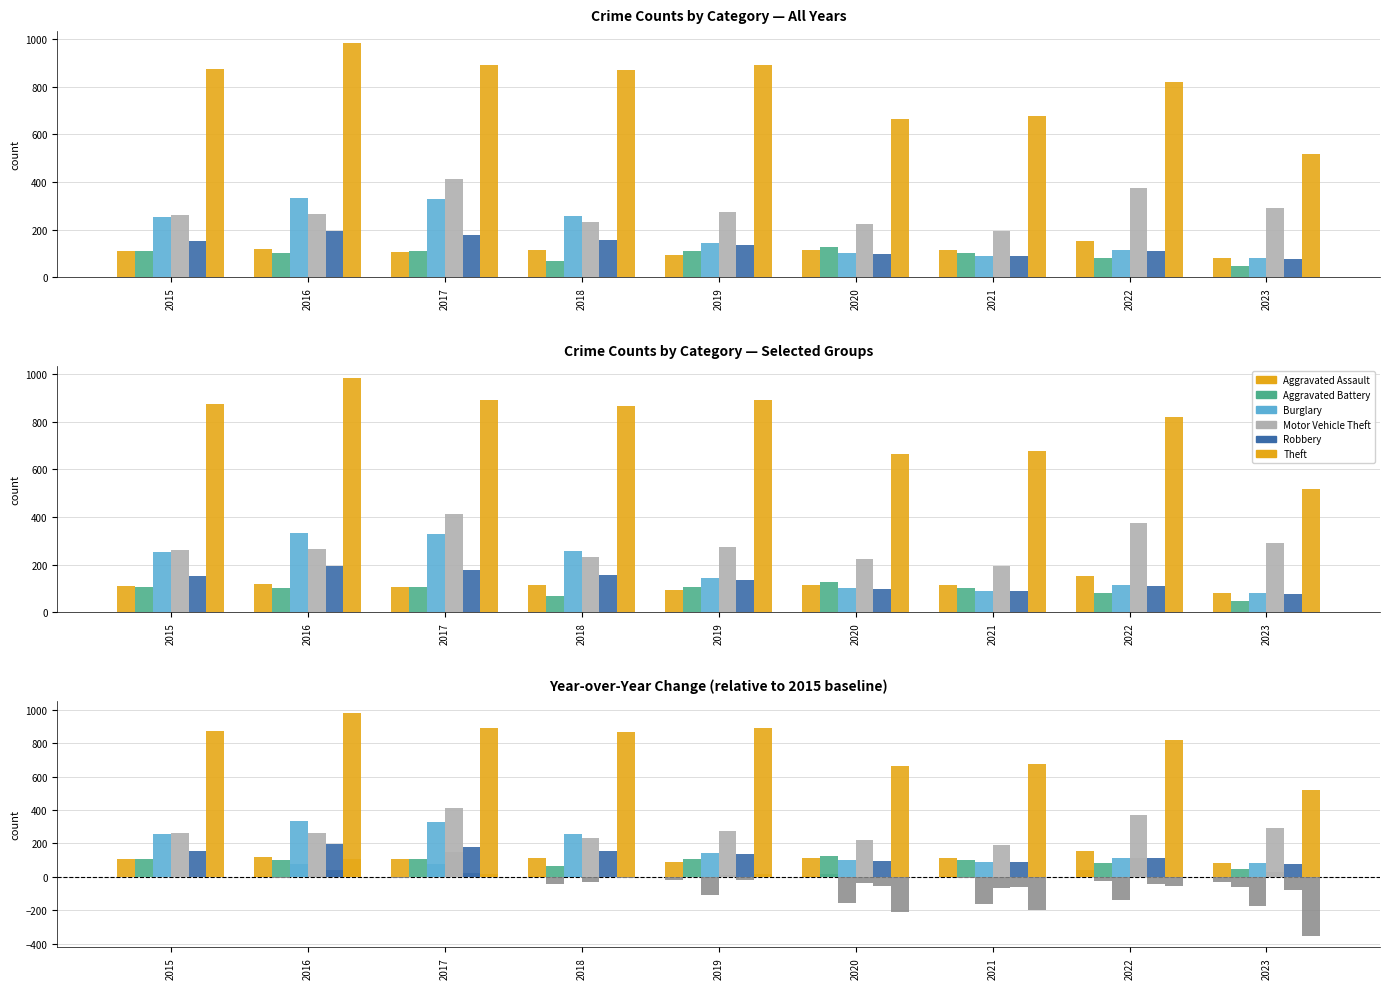

The value of Motor Vehicle Theft at 2020 is 222. True or false?

True